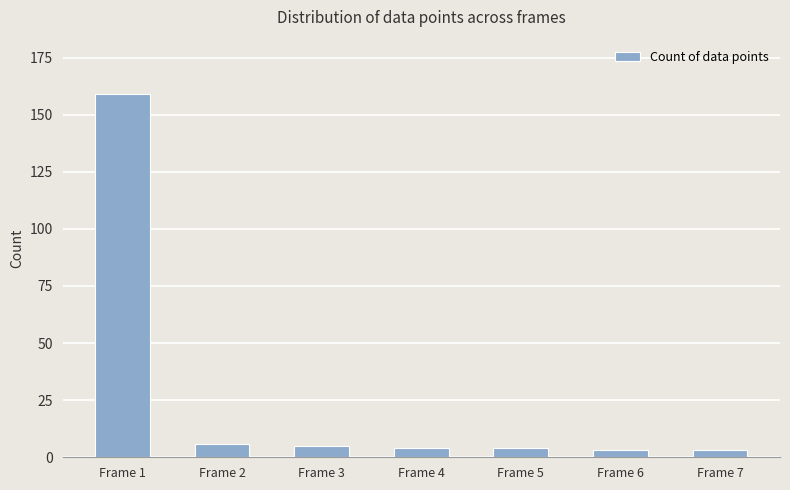

Reading left to right, list all the values displayed in this chart.

Frame 1=159	Frame 2=6	Frame 3=5	Frame 4=4	Frame 5=4	Frame 6=3	Frame 7=3